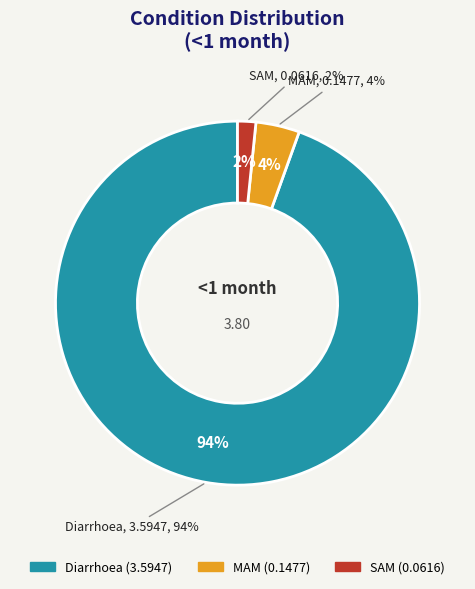

Rank the categories by value from highest to lowest.

Diarrhoea, MAM, SAM